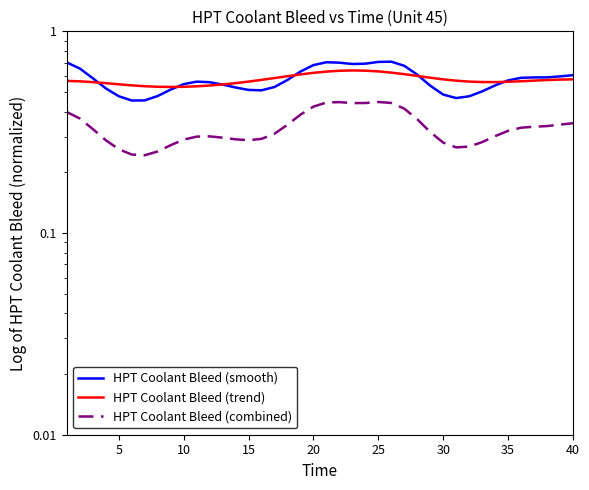

What is the difference between the maximum and minimum values in the HPT Coolant Bleed (combined) series?

0.2